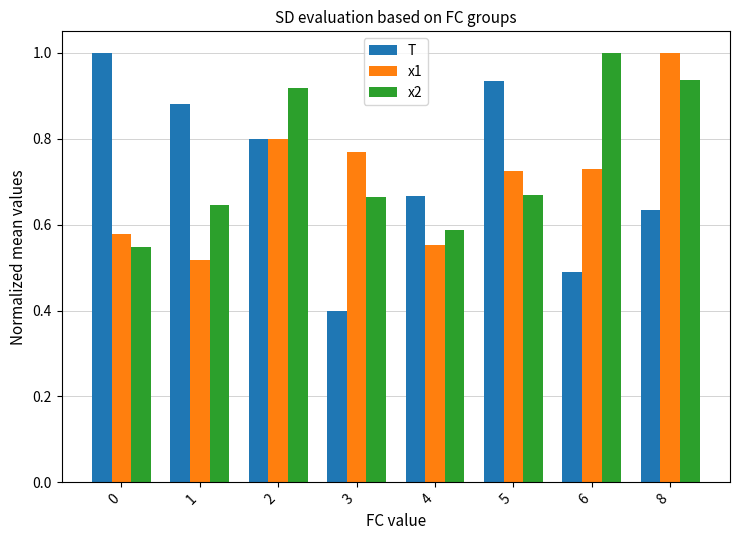

Does the chart contain any negative values?

No